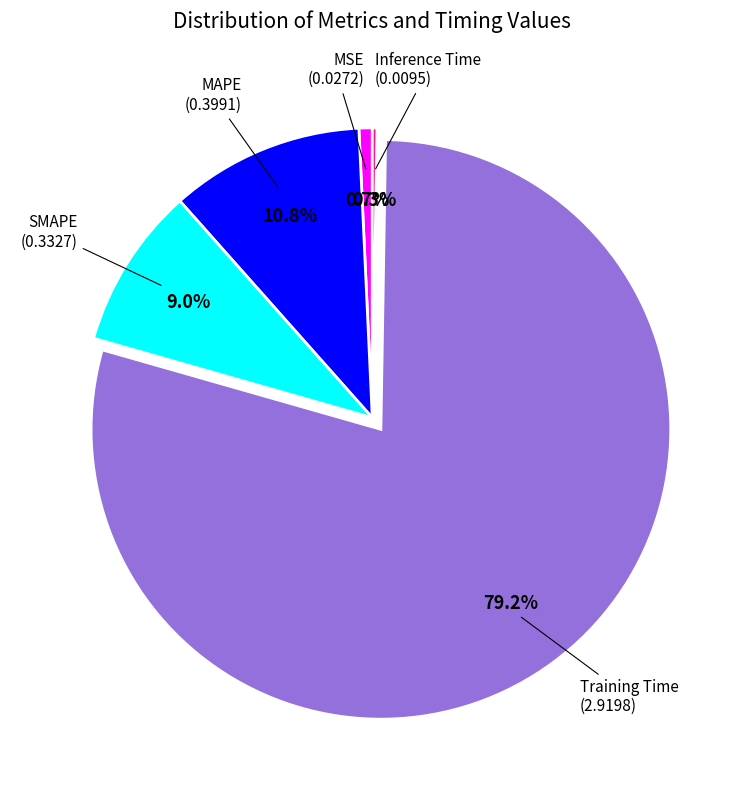

Does any single category account for the majority?

Yes